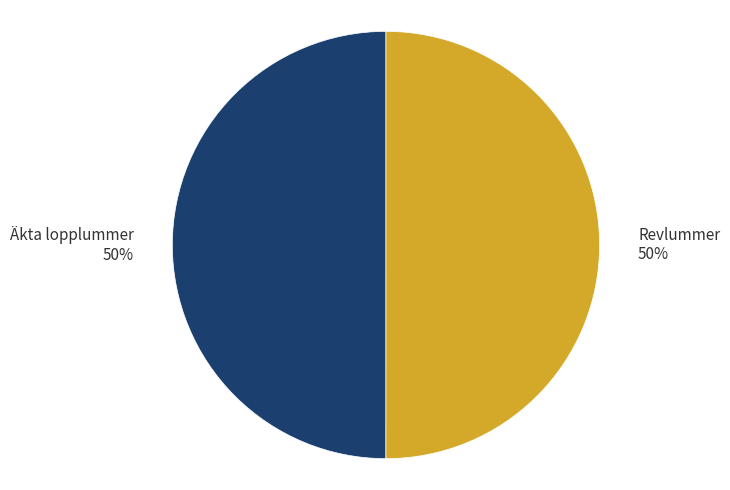

The Revlummer slice represents 38% of the pie. True or false?

False